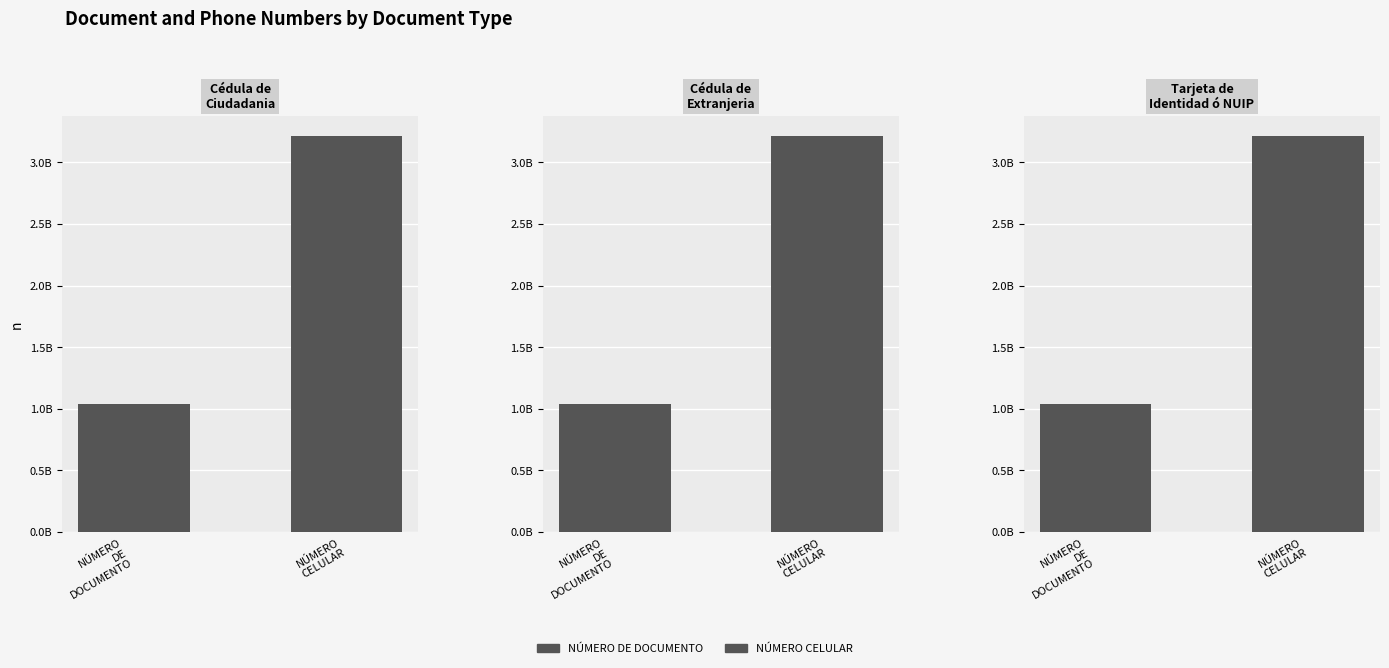

Reading left to right, extract all data points from this chart.

NÚMERO DE DOCUMENTO: Cédula de Ciudadania=1037655433	Cédula de Extranjeria=1037655434	Tarjeta de Identidad ó NUIP=1037655435
NÚMERO CELULAR: Cédula de Ciudadania=3216543478	Cédula de Extranjeria=3216543479	Tarjeta de Identidad ó NUIP=3216543480